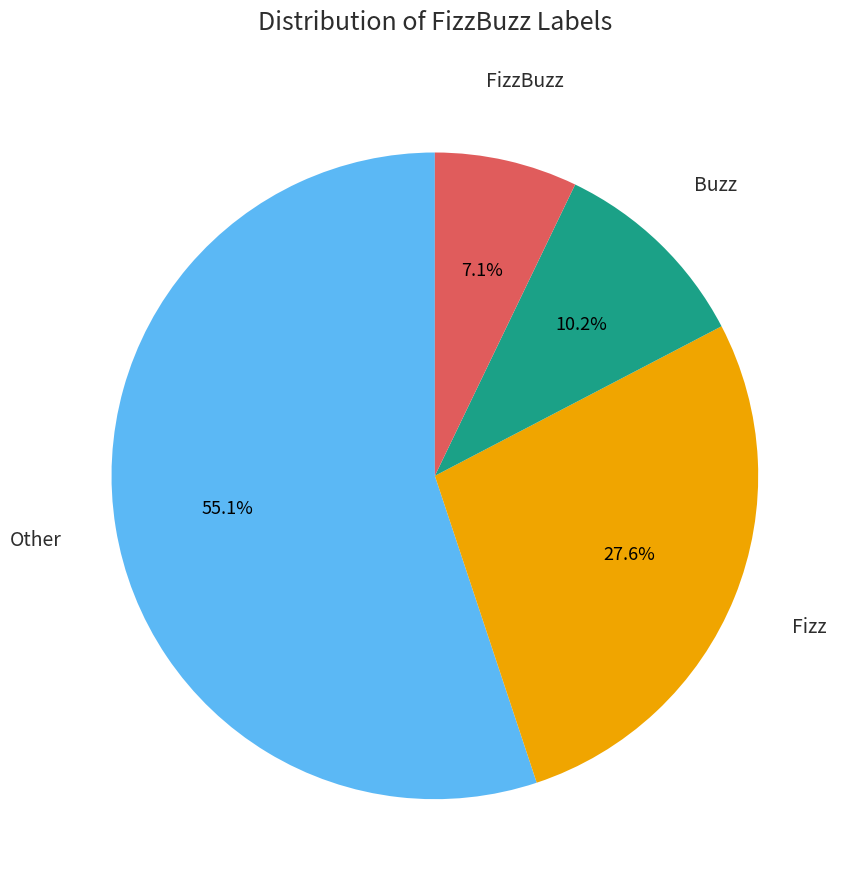

The Fizz slice represents 28% of the pie. True or false?

True